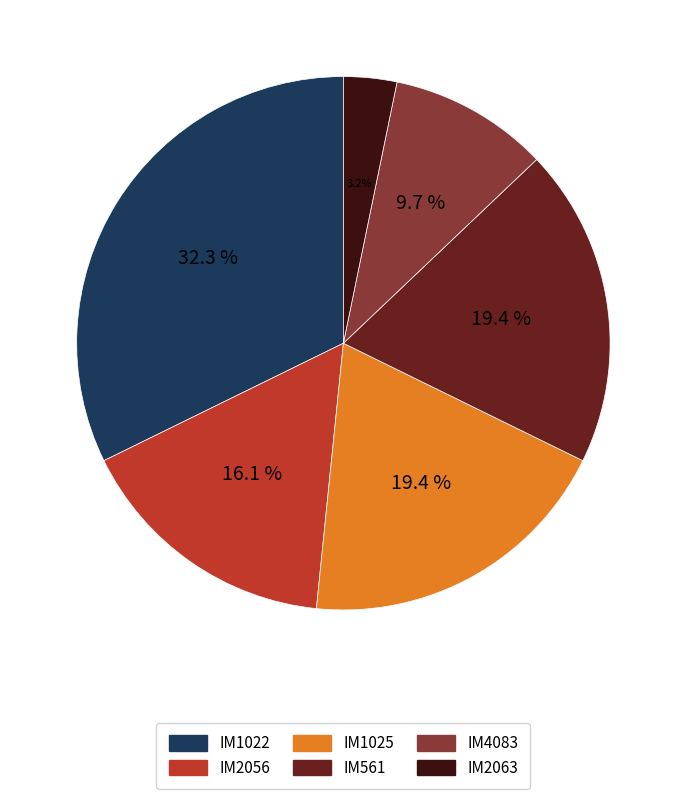

Does IM4083 represent more than half of the total?

No